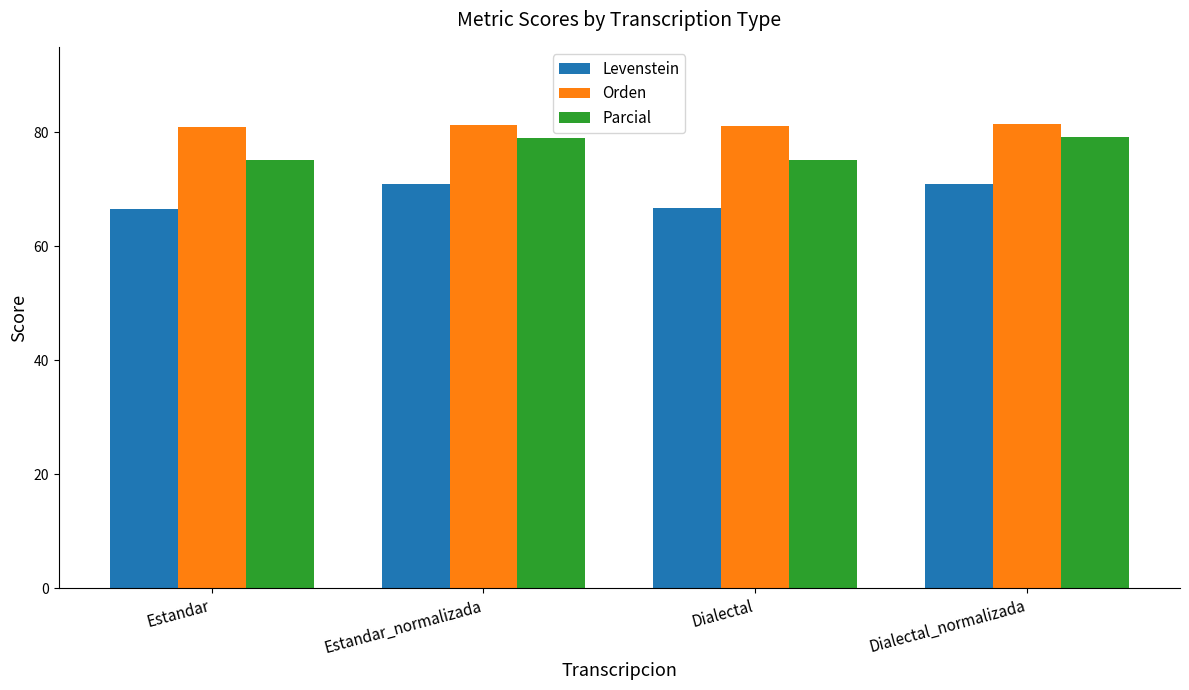

What is the highest value of the Parcial series?

79.2